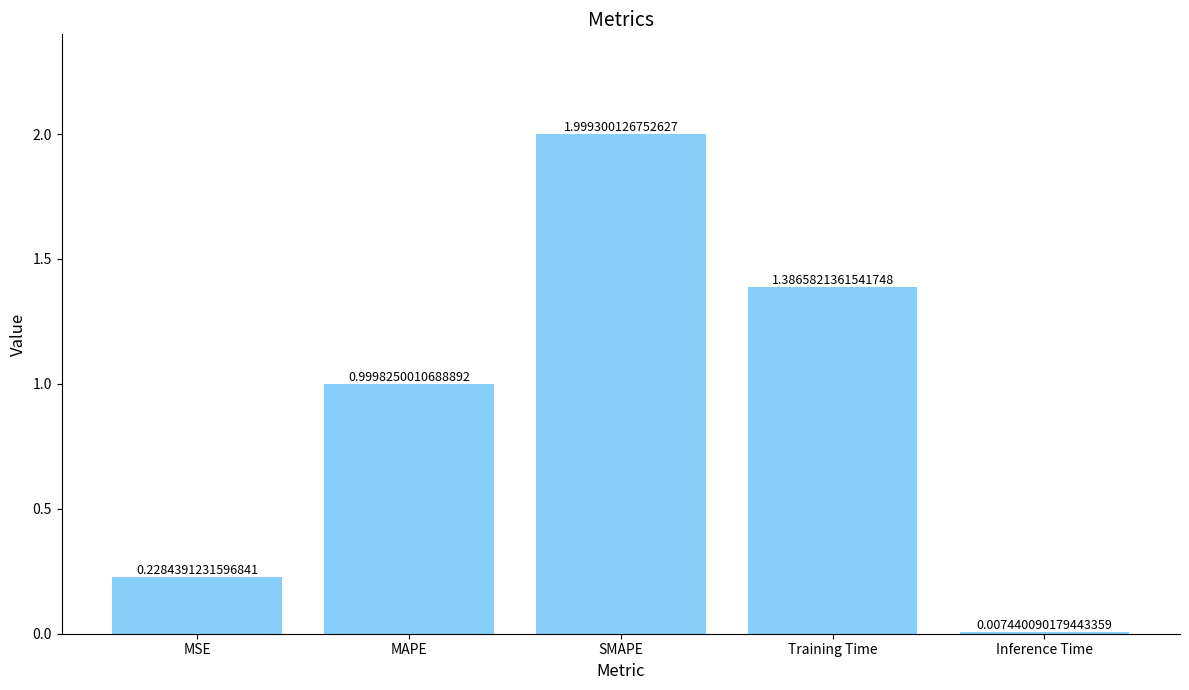

What is the label of the 5th bar from the left?

Inference Time